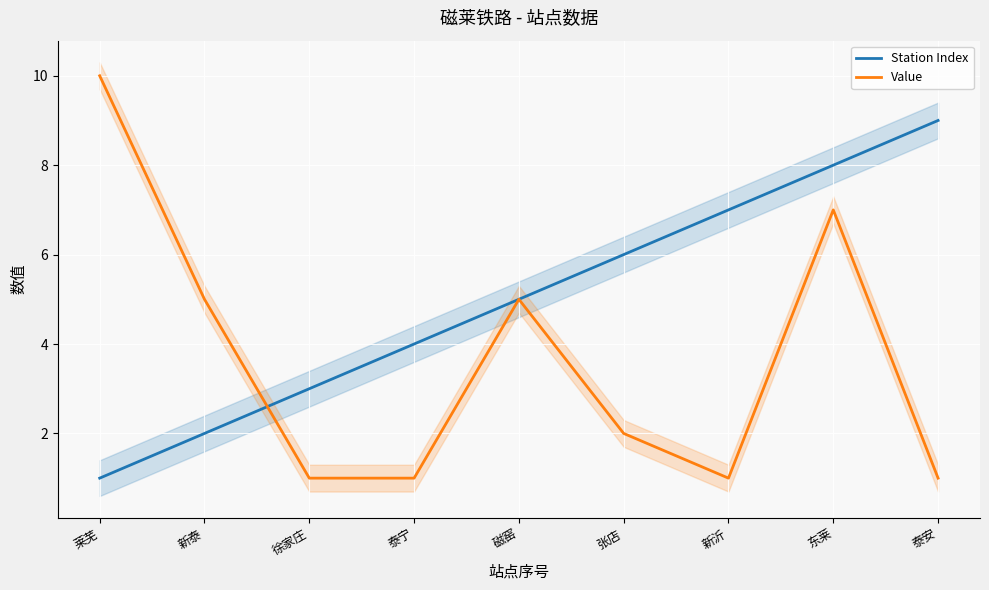

Which label corresponds to the largest value in the chart?

莱芜